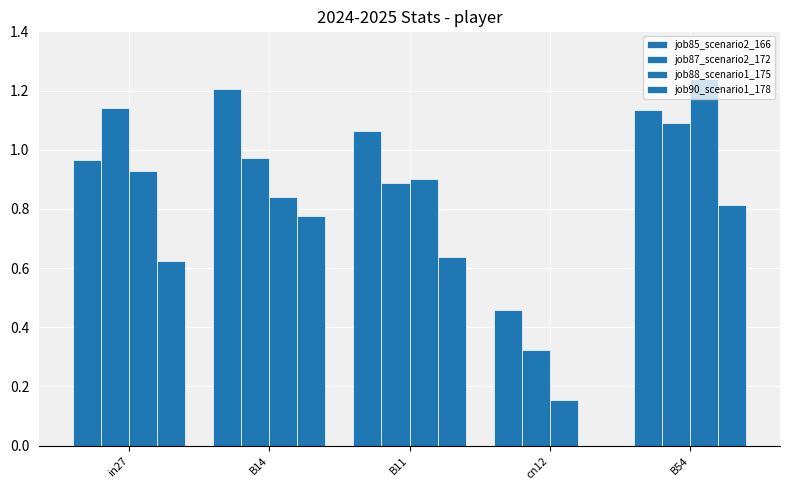

Are the bars grouped side by side (vs. stacked)?

Yes